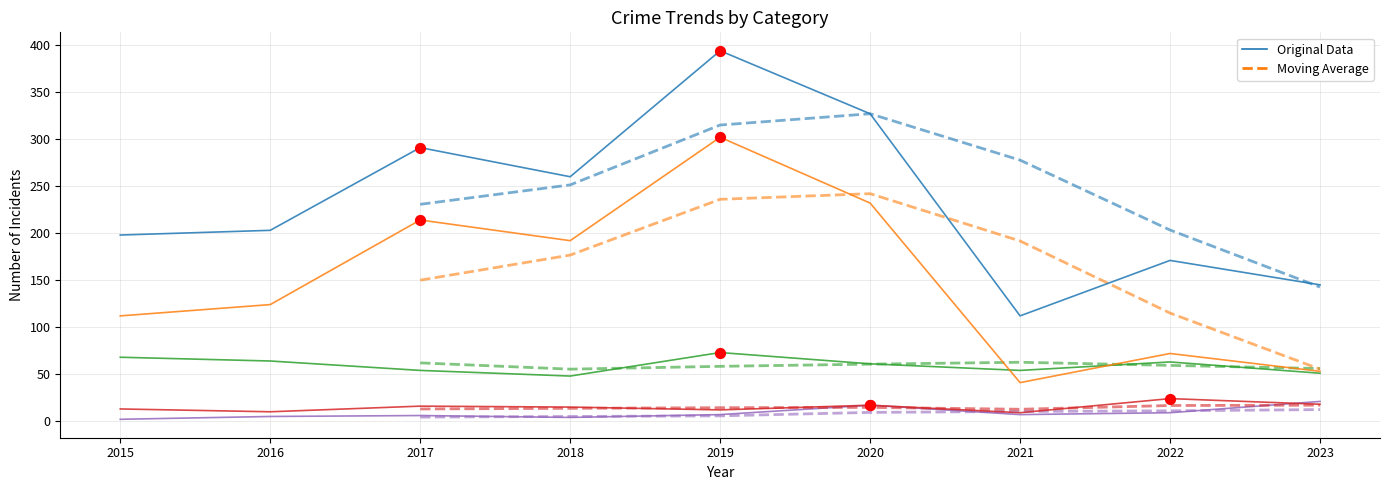

Which series has the largest Y range (max minus min)?

Total